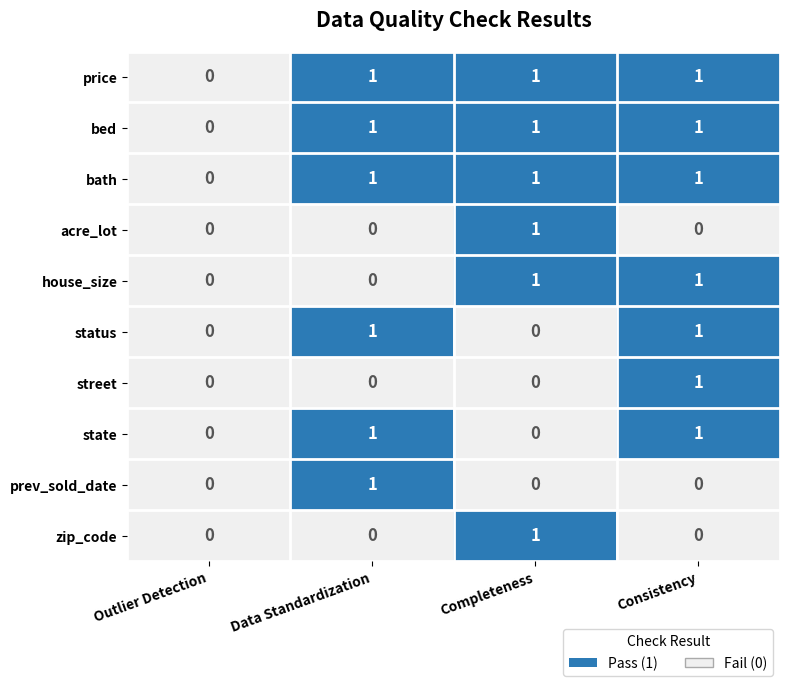

Count the acre_lot values in the range 0 to 1.

4